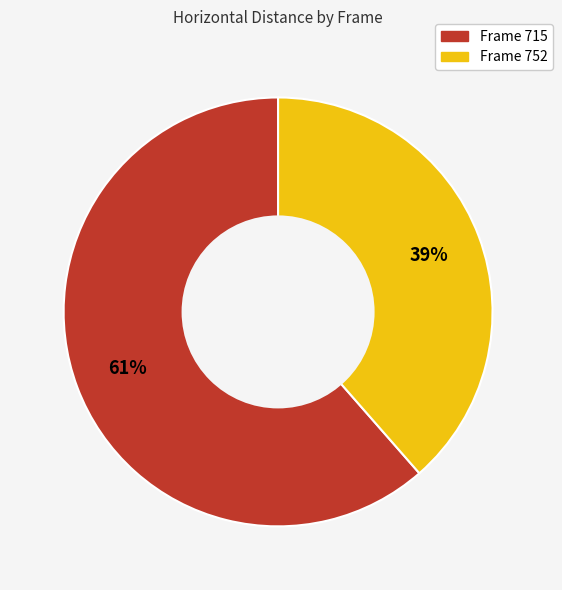

Do Frame 752 and Frame 715 together represent more than half of the pie?

Yes